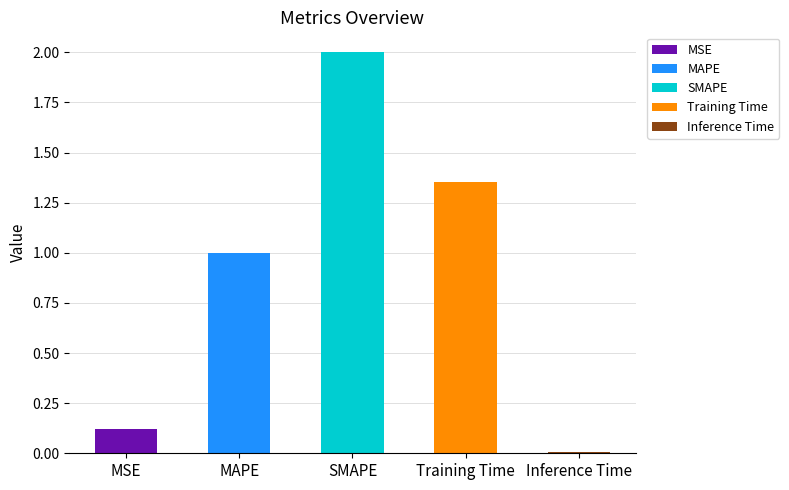

The value at MSE is 0.1. True or false?

True